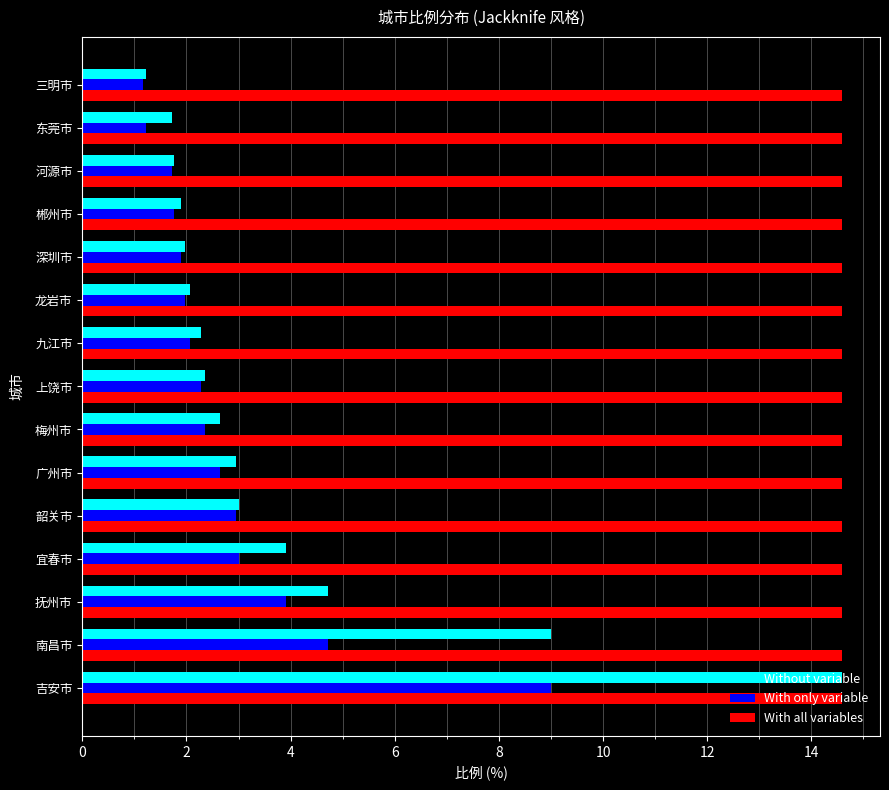

What is the maximum value shown in the chart?

14.6